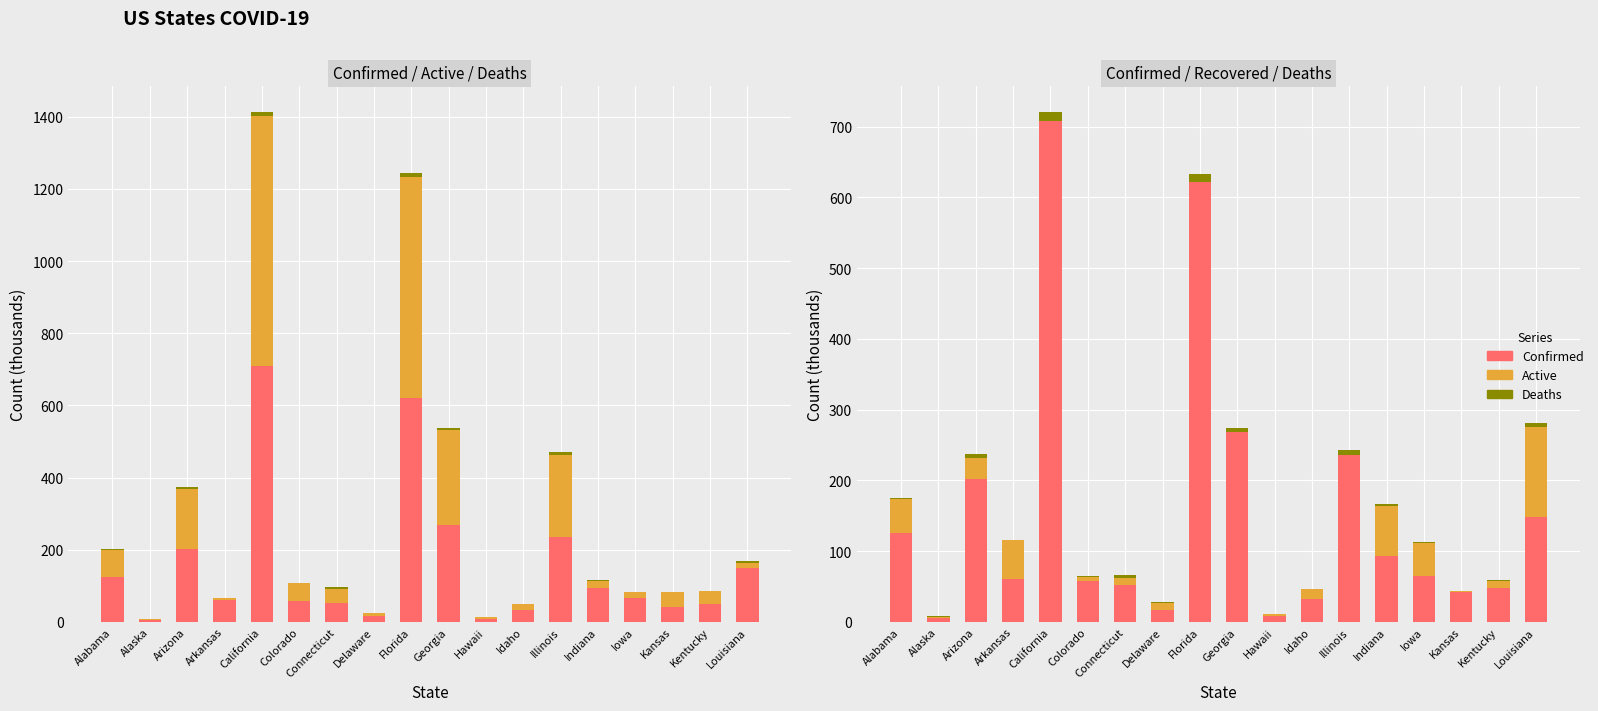

Reading left to right, extract all data points from this chart.

Confirmed: Alabama=124.9	Alaska=5.2	Arizona=201.7	Arkansas=60.9	California=707.9	Colorado=57.2	Connecticut=52.5	Delaware=17.3	Florida=621.6	Georgia=269.0	Hawaii=8.3	Idaho=31.9	Illinois=235.1	Indiana=93.3	Iowa=64.6	Kansas=41.7	Kentucky=48.0	Louisiana=147.9
Active: Alabama=75.0	Alaska=3.0	Arizona=166.1	Arkansas=5.7	California=693.0	Colorado=49.3	Connecticut=39.1	Delaware=7.4	Florida=610.5	Georgia=263.4	Hawaii=5.8	Idaho=17.0	Illinois=226.8	Indiana=19.5	Iowa=16.9	Kansas=39.7	Kentucky=36.8	Louisiana=15.0
Deaths: Alabama=2.2	Alaska=0.0	Arizona=5.0	Arkansas=0.8	California=12.9	Colorado=1.9	Connecticut=4.5	Delaware=0.6	Florida=11.1	Georgia=5.6	Hawaii=0.1	Idaho=0.4	Illinois=8.2	Indiana=3.2	Iowa=1.1	Kansas=0.4	Kentucky=0.9	Louisiana=4.9
Recovered: Alabama=48.0	Alaska=2.2	Arizona=30.5	Arkansas=54.4	California=0.0	Colorado=5.9	Connecticut=9.0	Delaware=9.3	Florida=0.0	Georgia=0.0	Hawaii=2.5	Idaho=14.5	Illinois=0.0	Indiana=70.5	Iowa=46.6	Kansas=1.7	Kentucky=10.3	Louisiana=127.9